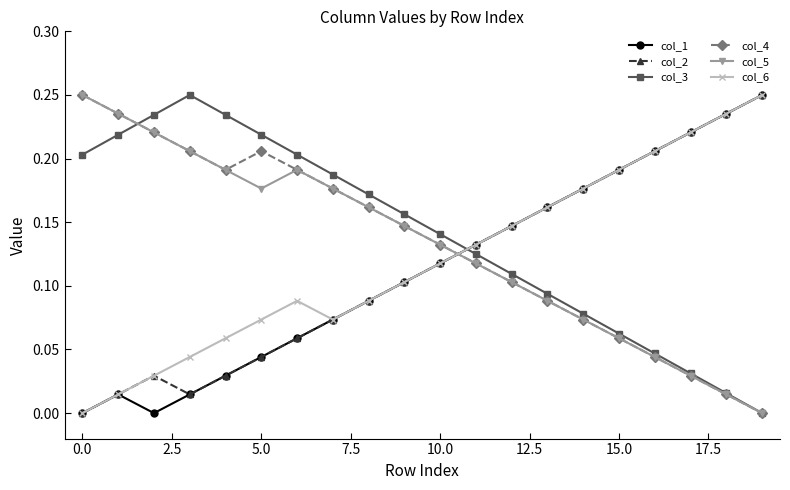

What are all the series names shown in the legend?

col_1, col_2, col_3, col_4, col_5, col_6